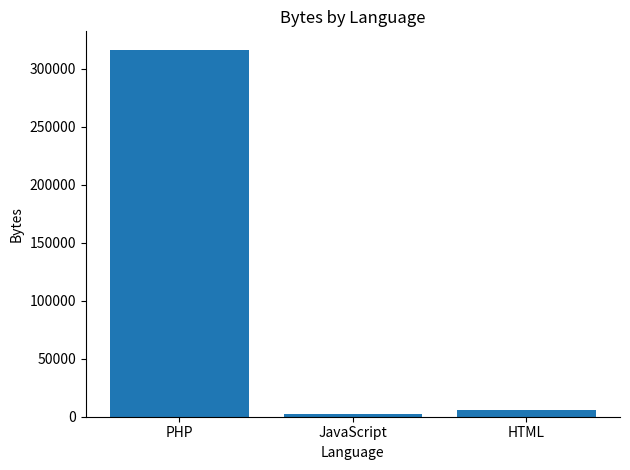

Reading right to left, list all the values displayed in this chart.

HTML=5784	JavaScript=2176	PHP=316486